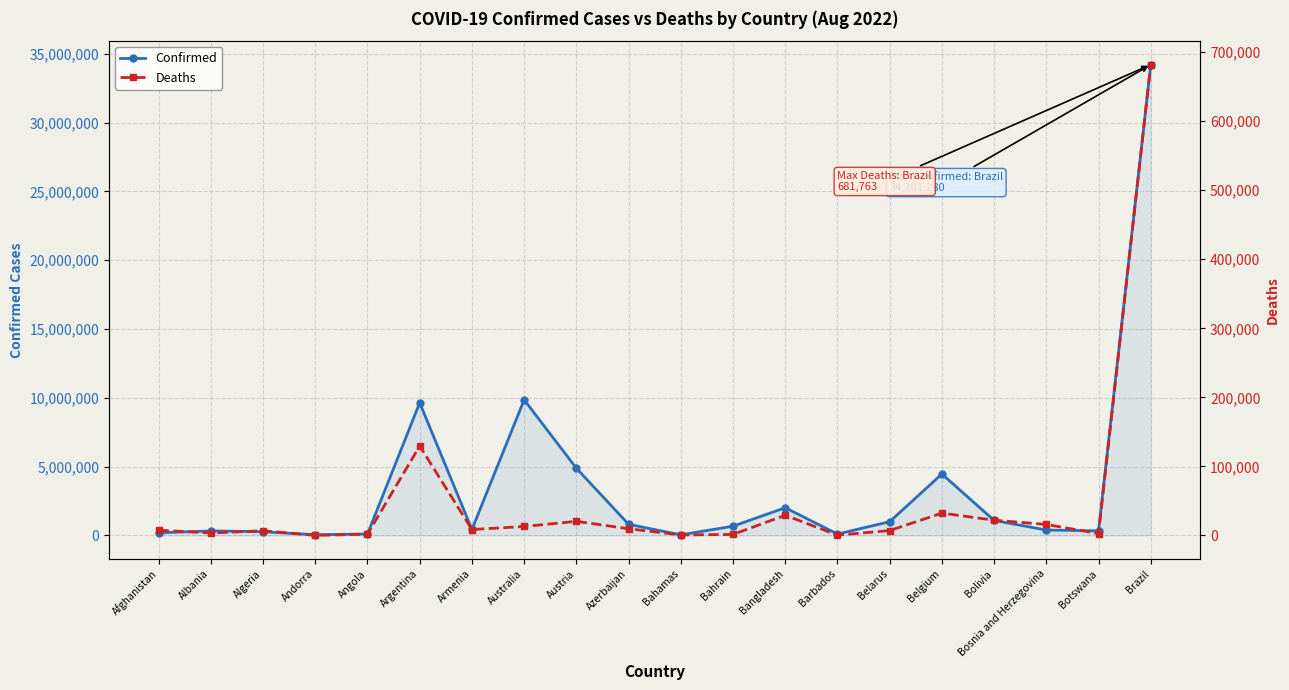

True or false: Confirmed and Deaths intersect in this chart.

False